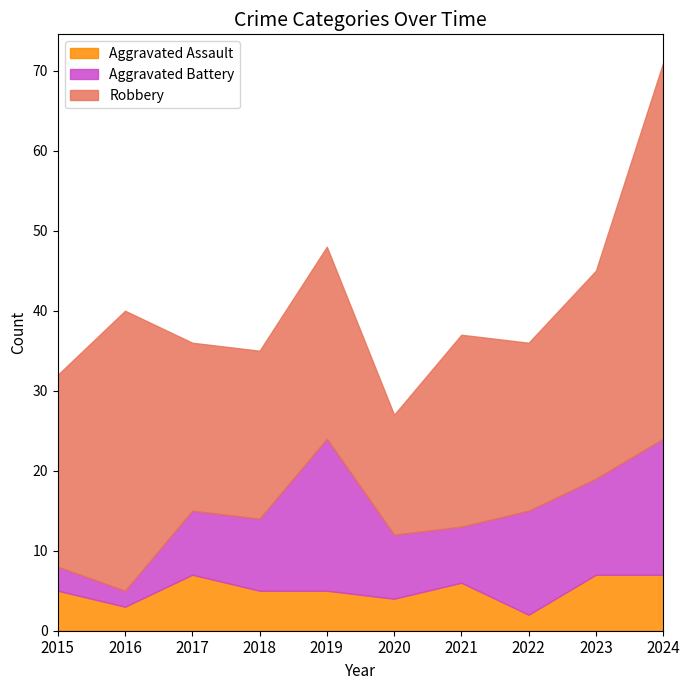

How many categories are shown in the chart?

10